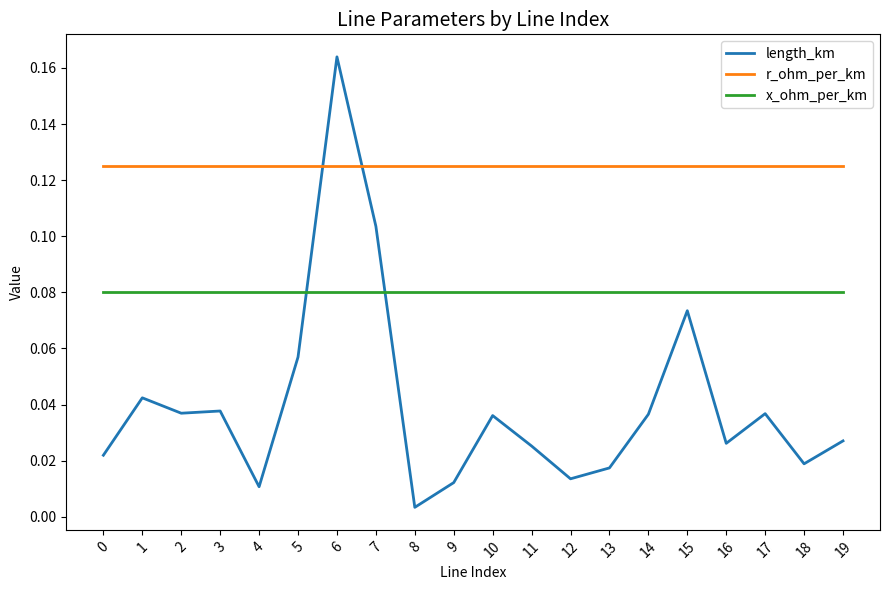

Which series has the largest total across all categories?

r_ohm_per_km